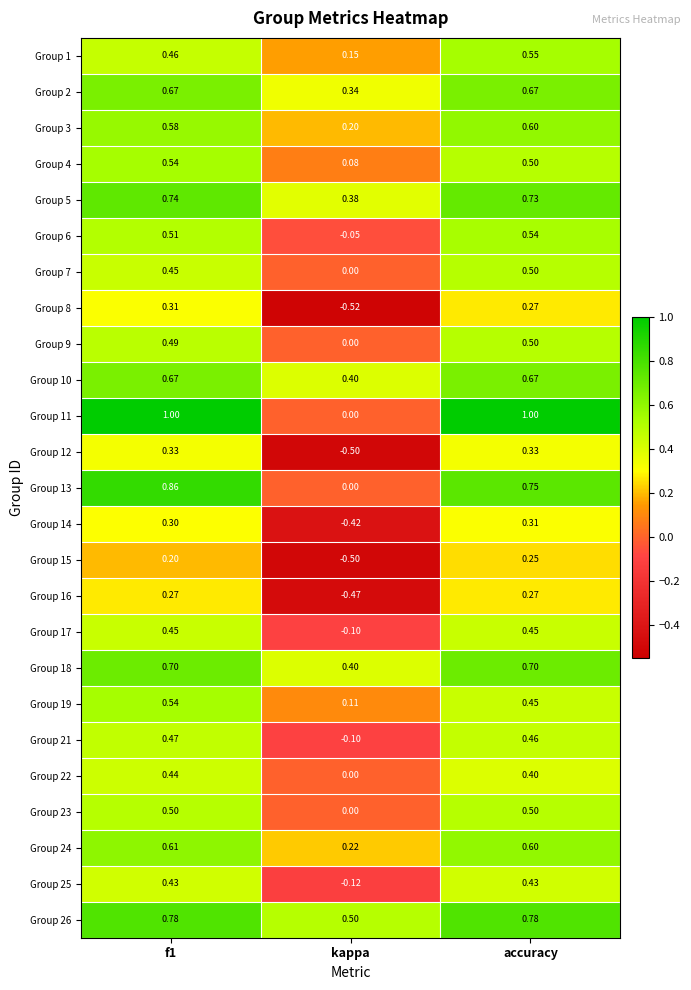

At which label is Group 9 closest to 0?

kappa